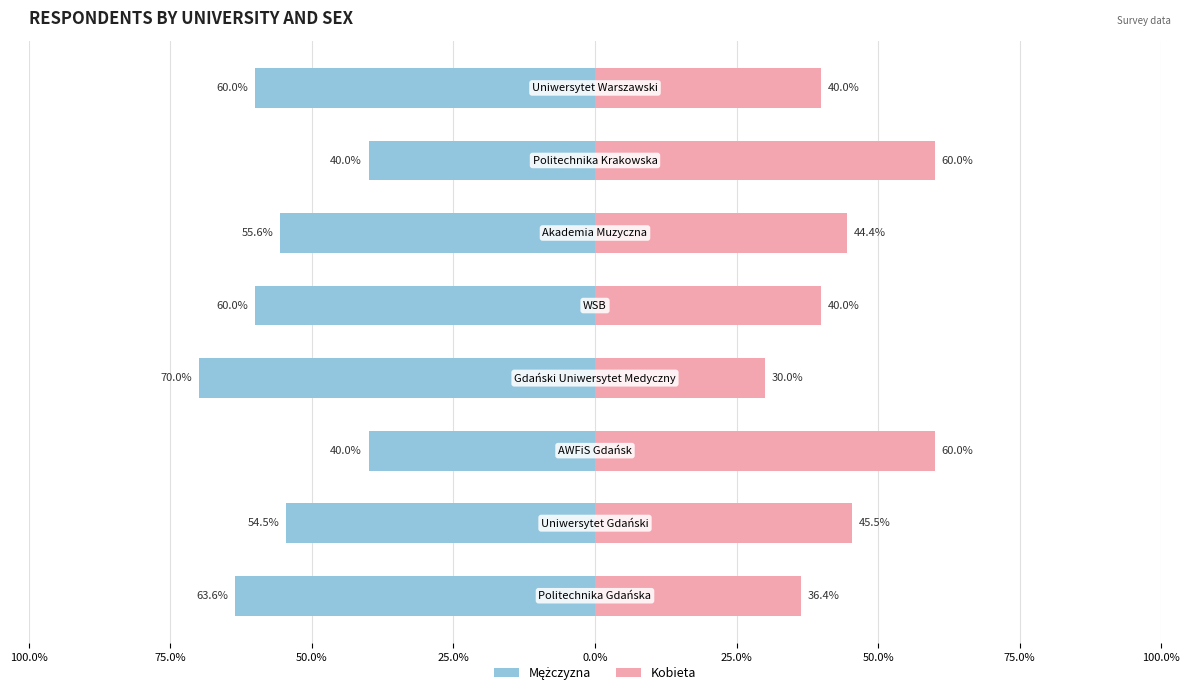

At 75.0%, list the series in order from smallest to largest.

Mężczyzna, Kobieta